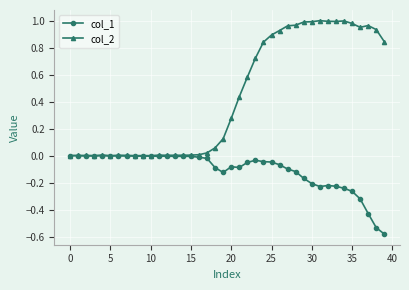

Which series has the widest spread of values?

col_2